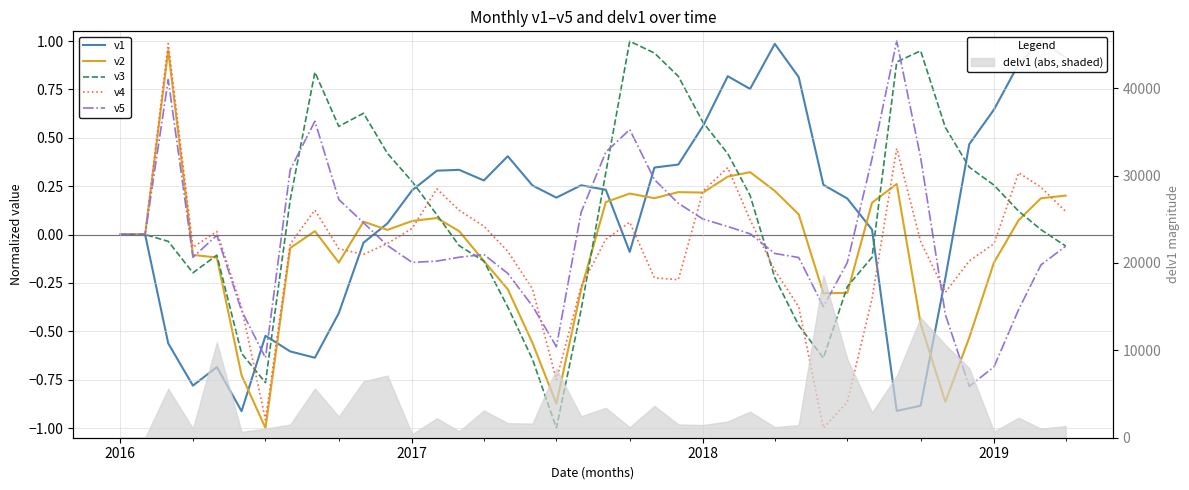

Reading left to right, extract all data points from this chart.

v1: 0.0	0.0	-0.6	-0.8	-0.7	-0.9	-0.5	-0.6	-0.6	-0.4	-0.0	0.1	0.2	0.3	0.3	0.3	0.4	0.3	0.2	0.3	0.2	-0.1	0.3	0.4	0.6	0.8	0.8	1.0	0.8	0.3	0.2	0.0	-0.9	-0.9	-0.2	0.5	0.6	0.9	1.0	0.9
v2: 0.0	0.0	1.0	-0.1	-0.1	-0.7	-1.0	-0.1	0.0	-0.1	0.1	0.0	0.1	0.1	0.0	-0.1	-0.3	-0.6	-0.9	-0.3	0.2	0.2	0.2	0.2	0.2	0.3	0.3	0.2	0.1	-0.3	-0.3	0.2	0.3	-0.5	-0.9	-0.5	-0.1	0.1	0.2	0.2
v3: 0.0	0.0	-0.0	-0.2	-0.1	-0.6	-0.8	0.2	0.8	0.6	0.6	0.4	0.3	0.1	-0.1	-0.1	-0.4	-0.6	-1.0	-0.4	0.3	1.0	0.9	0.8	0.6	0.4	0.2	-0.2	-0.5	-0.6	-0.3	-0.1	0.9	0.9	0.6	0.3	0.3	0.1	0.0	-0.1
v4: 0.0	0.0	1.0	-0.1	0.0	-0.4	-1.0	-0.0	0.1	-0.1	-0.1	-0.0	0.0	0.2	0.1	0.0	-0.1	-0.3	-0.8	-0.3	-0.0	0.1	-0.2	-0.2	0.2	0.3	0.1	-0.2	-0.4	-1.0	-0.9	-0.3	0.4	-0.0	-0.3	-0.1	-0.0	0.3	0.2	0.1
v5: 0.0	0.0	0.8	-0.1	-0.0	-0.4	-0.6	0.3	0.6	0.2	0.1	-0.1	-0.1	-0.1	-0.1	-0.1	-0.2	-0.4	-0.6	0.1	0.4	0.5	0.3	0.2	0.1	0.0	0.0	-0.1	-0.1	-0.4	-0.1	0.4	1.0	0.4	-0.4	-0.8	-0.7	-0.4	-0.2	-0.1